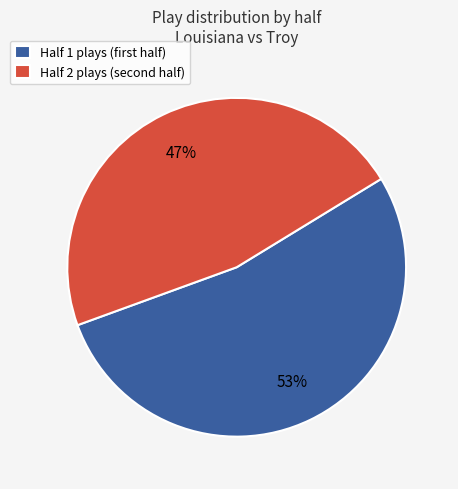

Which has a higher value, Half 2 or Half 1?

Half 1